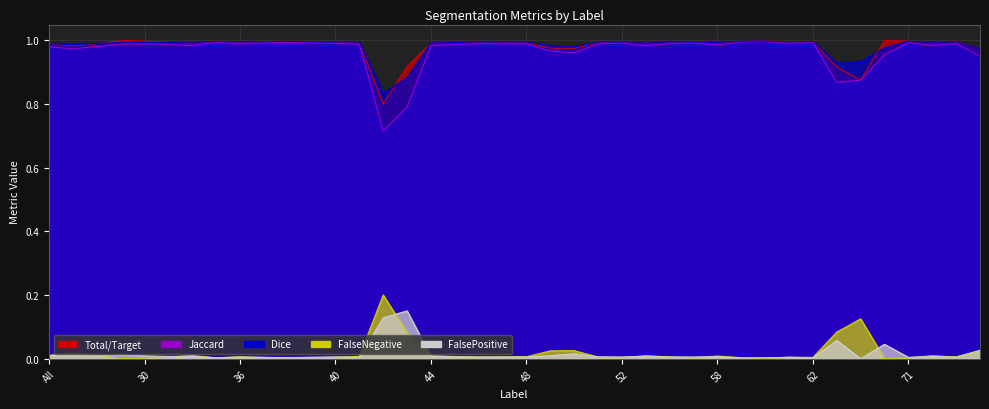

List the labels in order of Dice value, largest first.

60, 59, 35, 38, 62, 71, 37, 39, 57, 52, 61, 40, 46, 73, 56, 51, 48, 36, 30, 47, 41, 23, 31, 45, 58, 72, 44, 55, 32, 11, All, 4, 49, 50, 69, 75, 64, 63, 43, 42